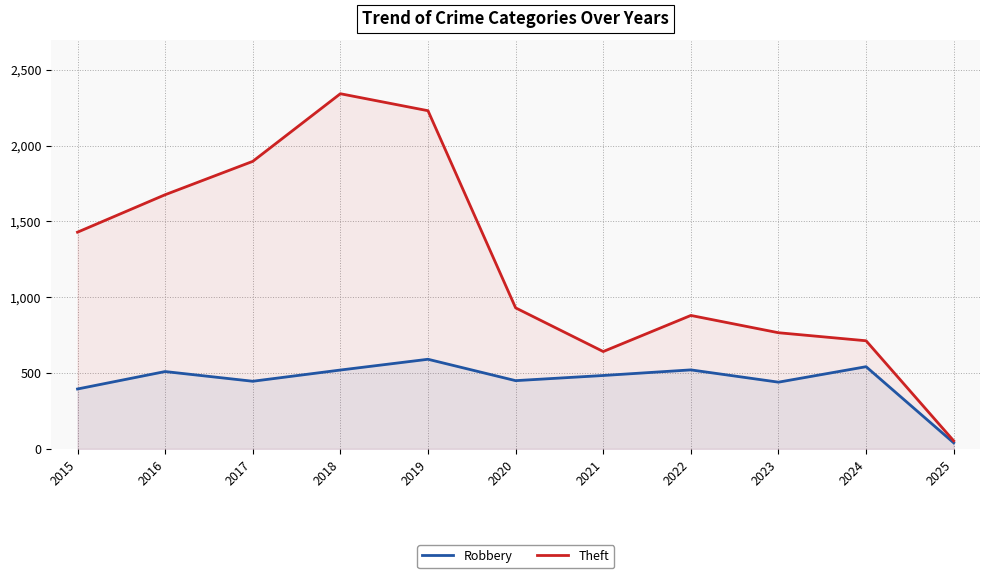

List the series in order of their overall mean, highest first.

Theft, Robbery